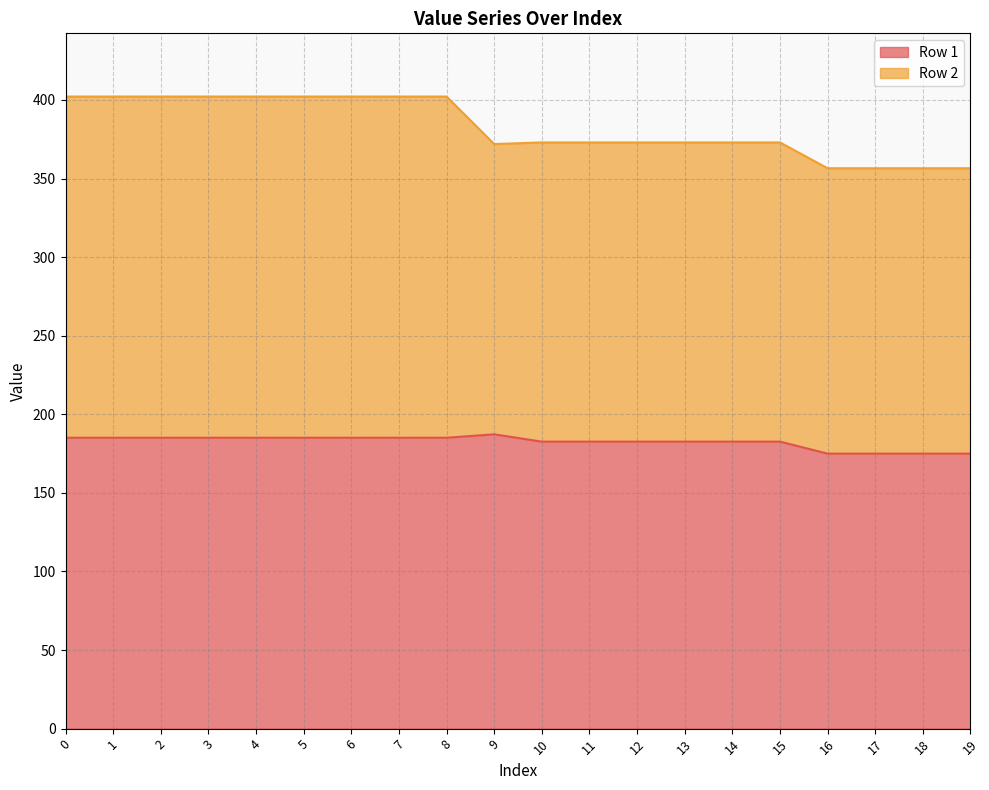

Reading left to right, what are all the values shown in this chart?

Row 1: 0=185.1	1=185.1	2=185.1	3=185.1	4=185.1	5=185.1	6=185.1	7=185.1	8=185.1	9=187.2	10=182.6	11=182.6	12=182.6	13=182.6	14=182.6	15=182.6	16=175.0	17=175.0	18=175.0	19=175.0
Row 2: 0=402.2	1=402.2	2=402.2	3=402.2	4=402.2	5=402.2	6=402.2	7=402.2	8=402.2	9=371.9	10=373.0	11=373.0	12=373.0	13=373.0	14=373.0	15=373.0	16=356.5	17=356.5	18=356.5	19=356.5